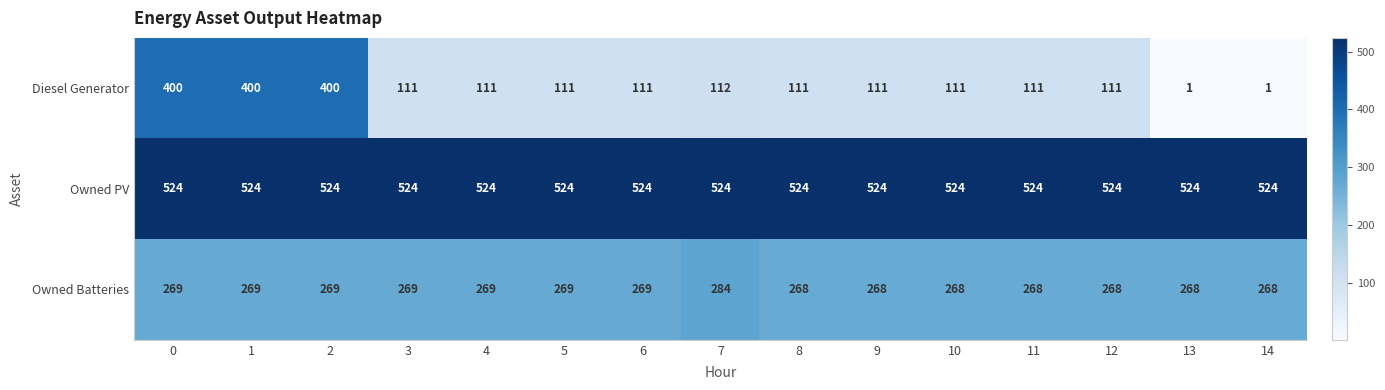

At how many categories does at least one series exceed 464?

15